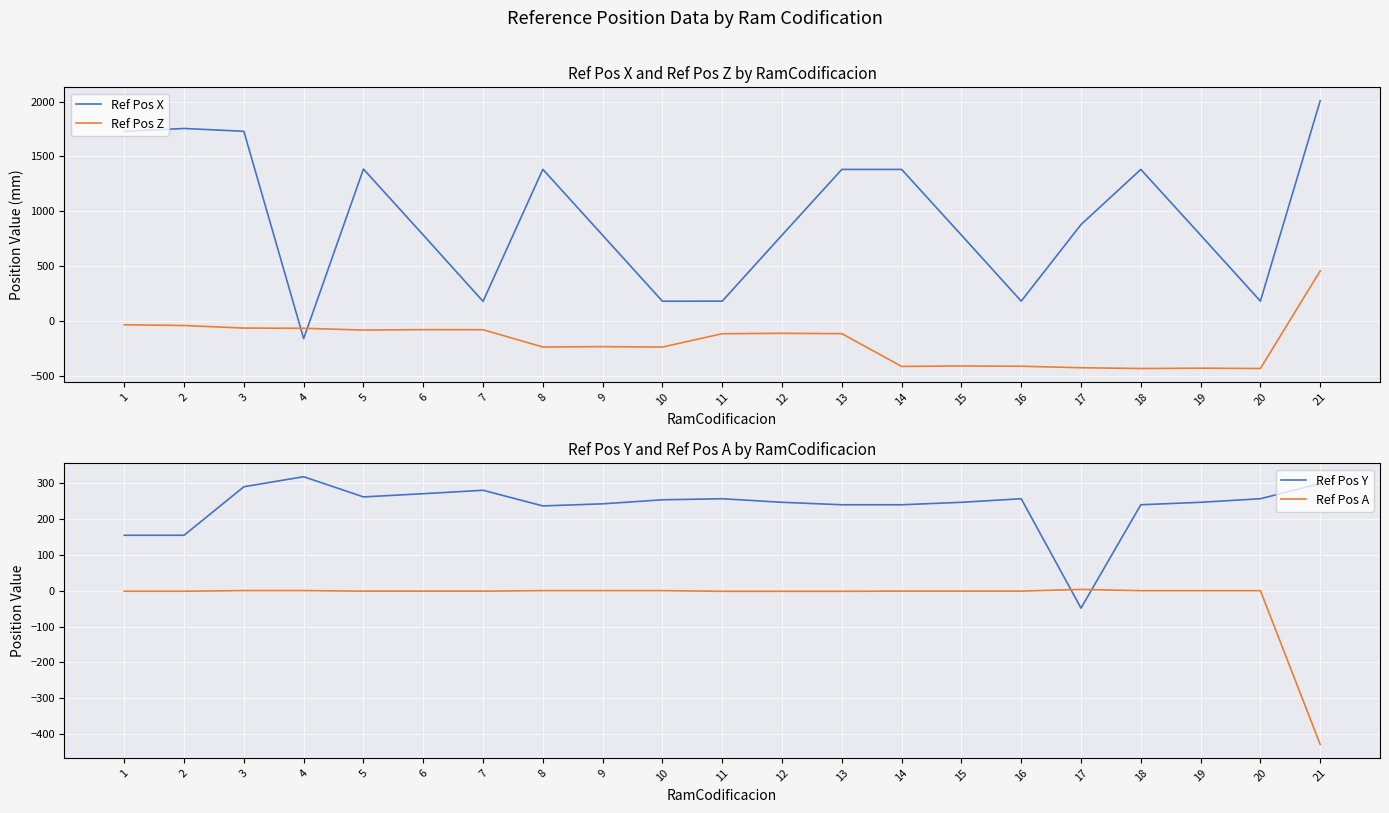

After their last crossing, which series has the higher values: Ref Pos Y or Ref Pos Z?

Ref Pos Z